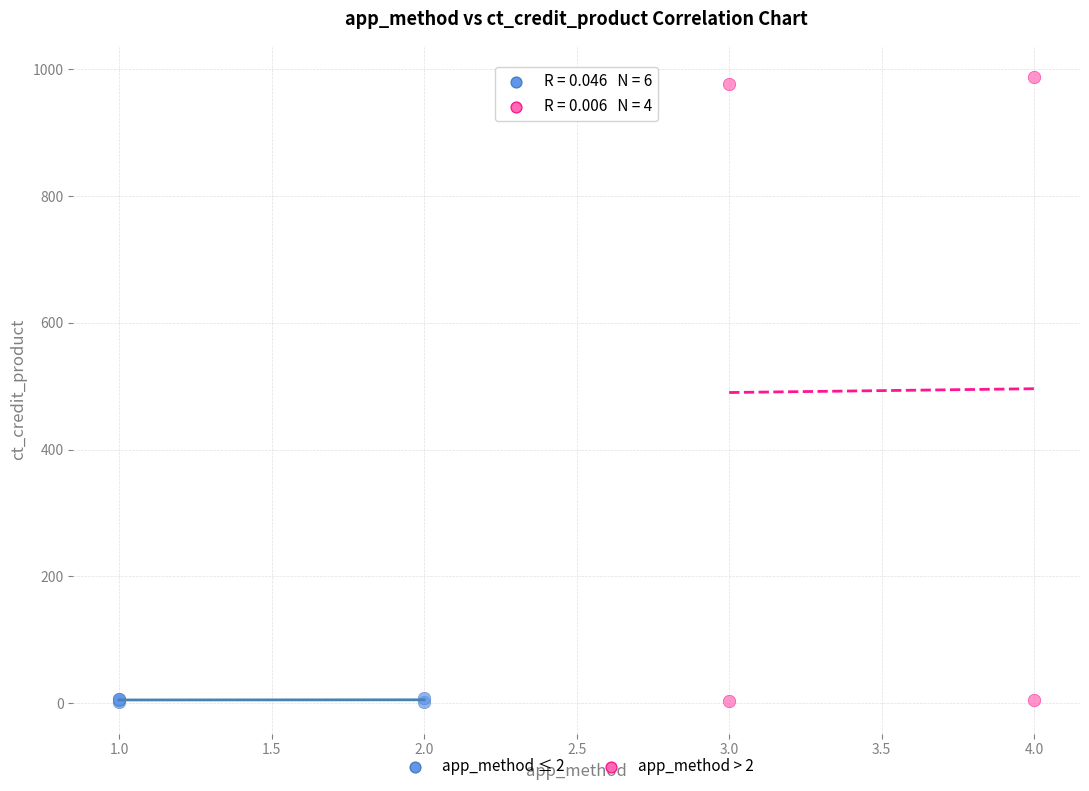

What are all the series names shown in the legend?

app_method ≤ 2, app_method > 2